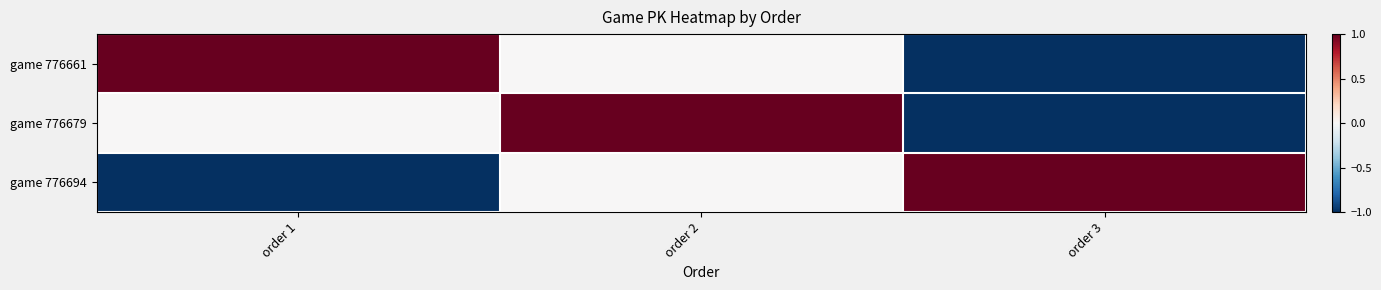

Rank the series at order 1 from highest to lowest value.

game 776661, game 776679, game 776694